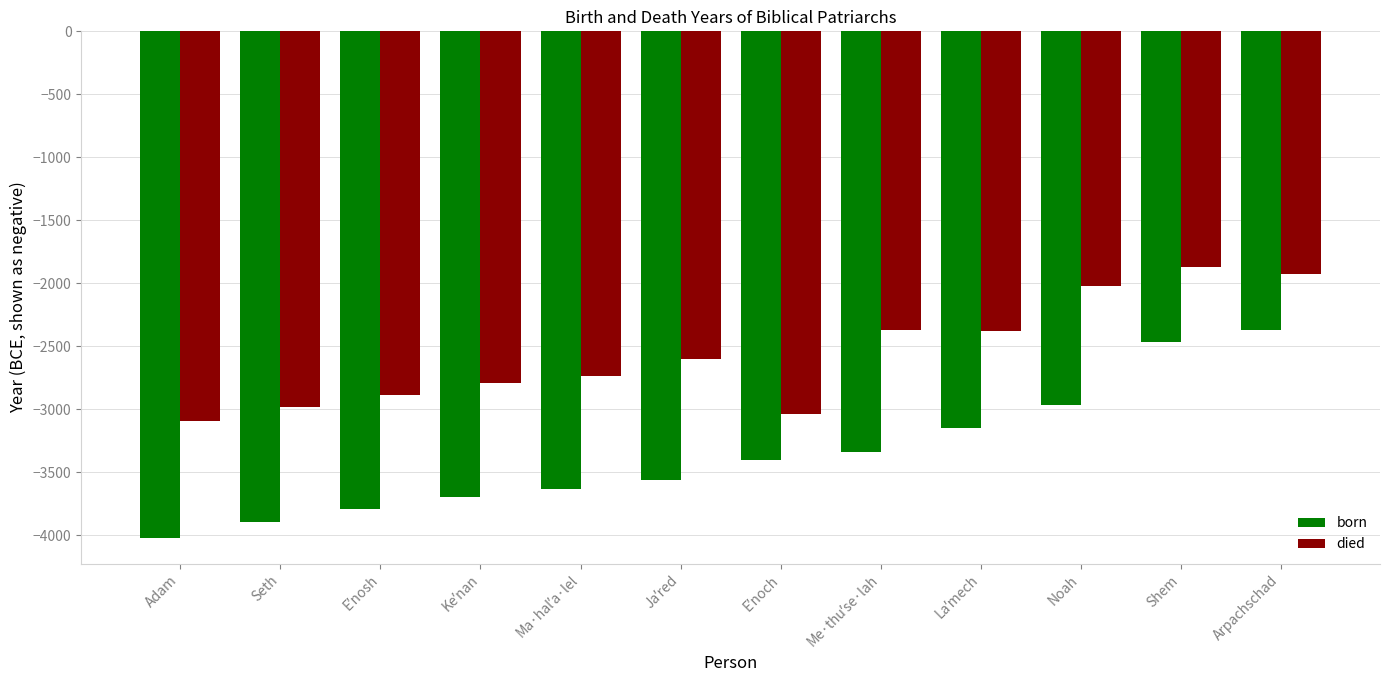

Rank the series by their maximum value, from highest to lowest.

died, born